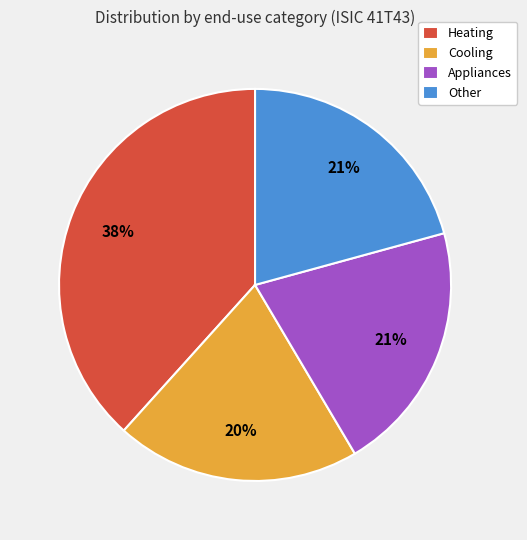

How many segments does this pie chart have?

4